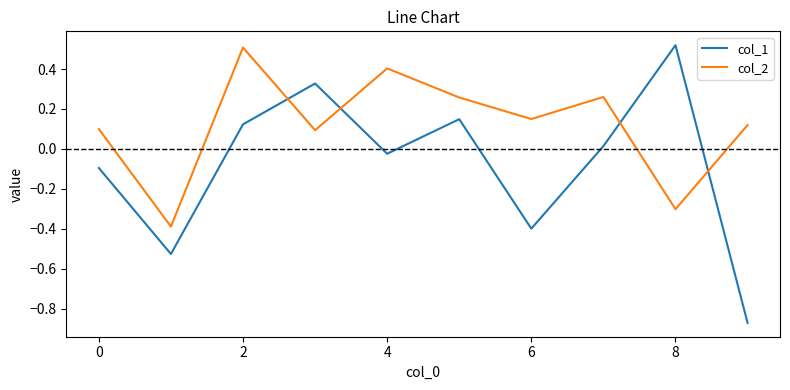

List the series in order of their overall mean, lowest first.

col_1, col_2